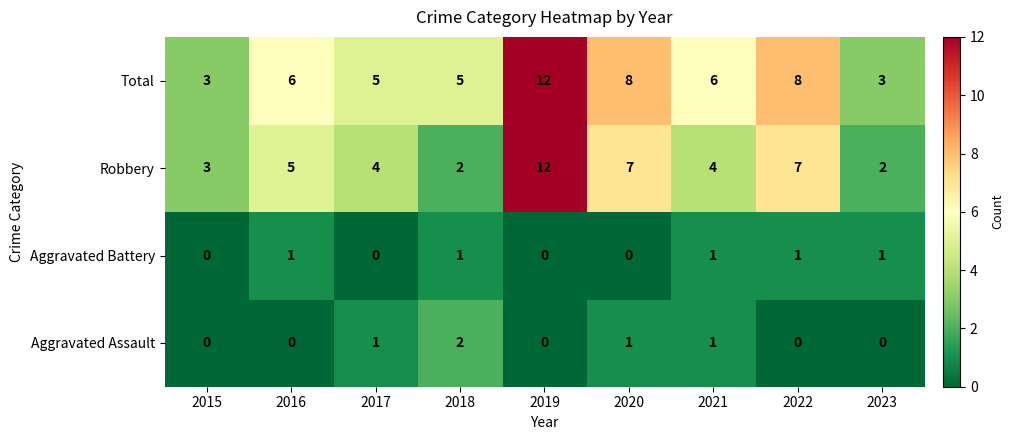

What is the maximum value shown in the chart?

12